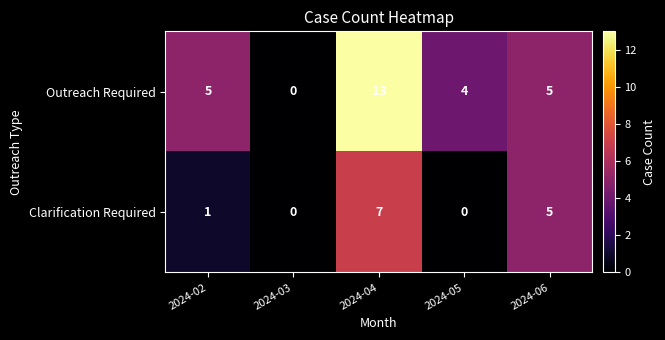

How many series are shown in this chart?

2